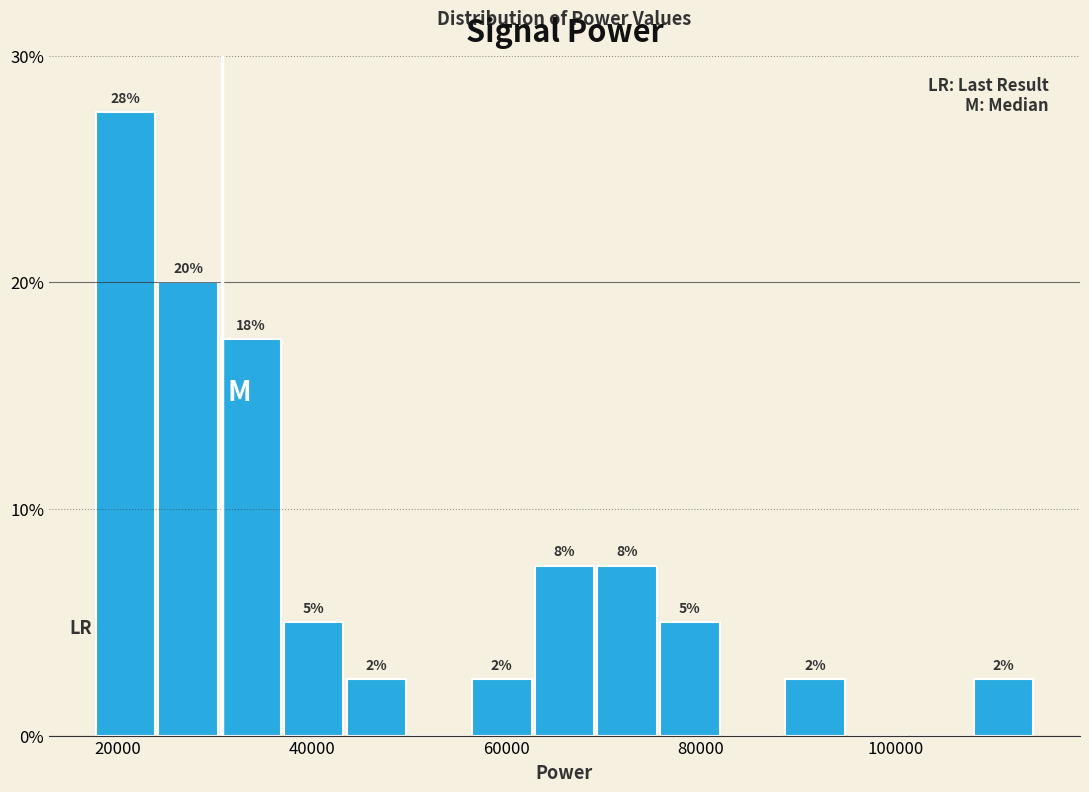

Read against the x-axis, roughly where is the centre of the tallest bar?

20000